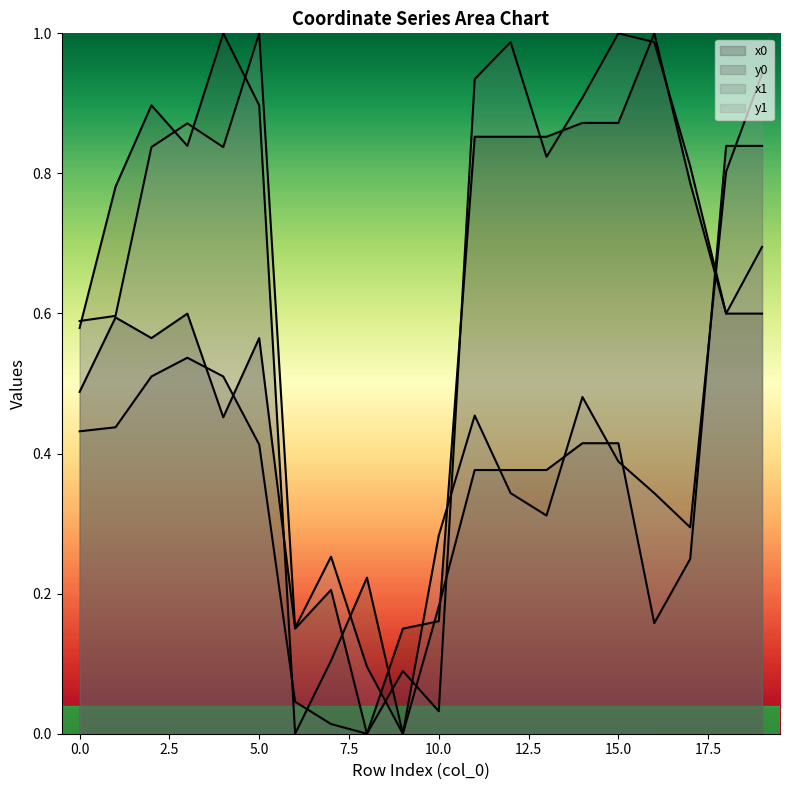

At how many categories does at least one series exceed 0?

20